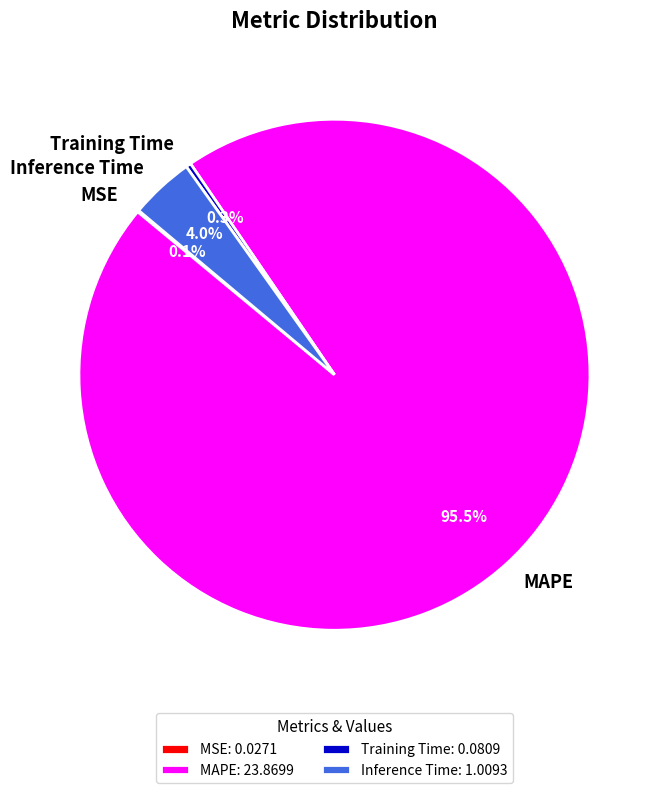

True or false: Training Time accounts for 0% of the total.

True